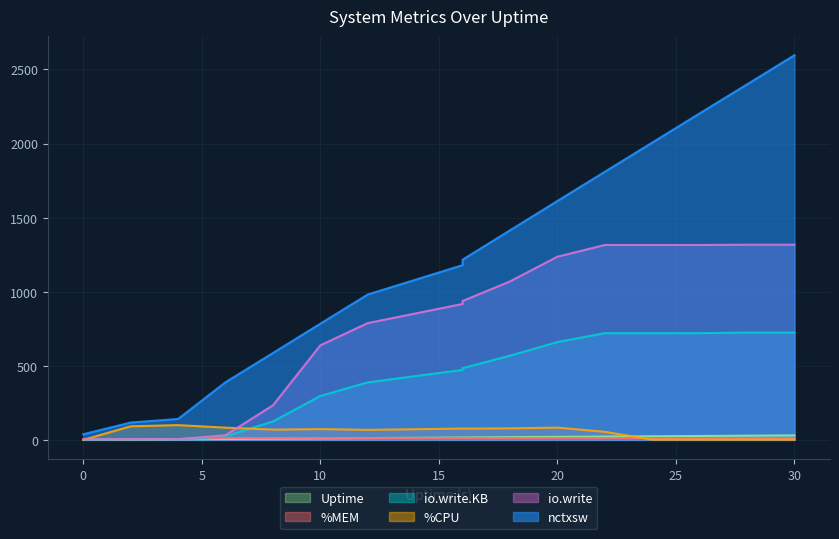

What is the sum of the io.write values at 26 and 0?

1318.0